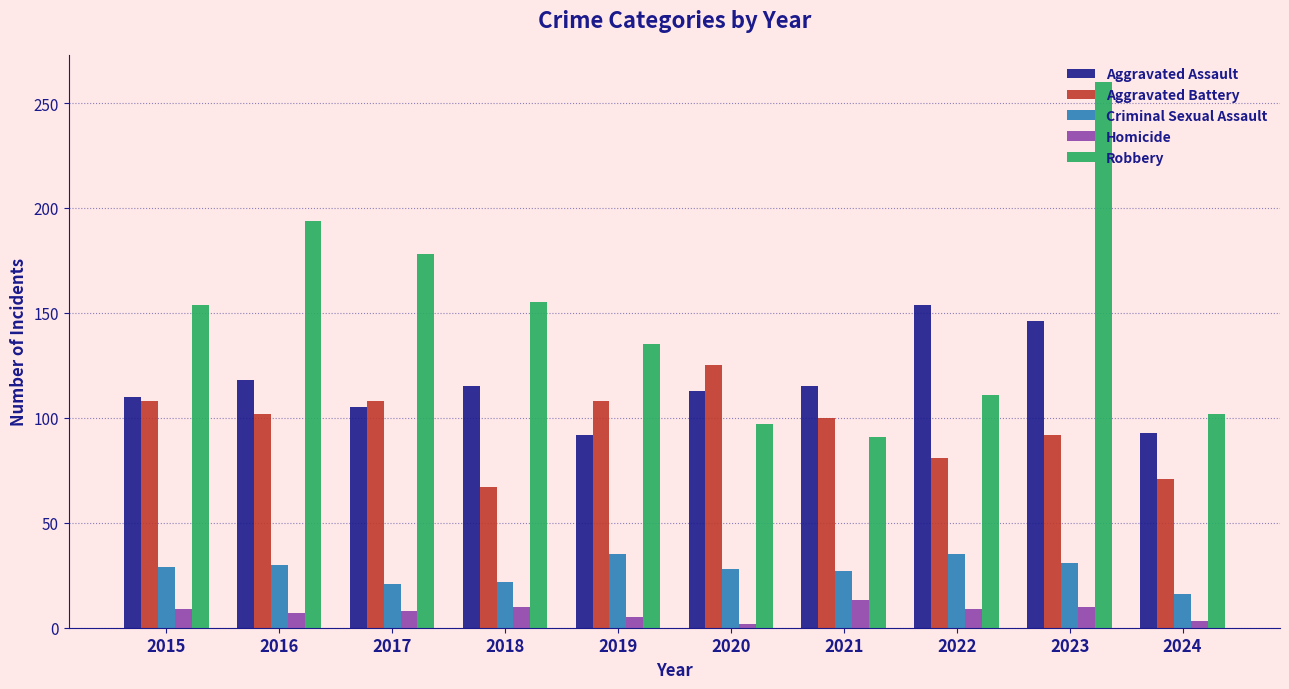

What is the sum of all Robbery values?

1477